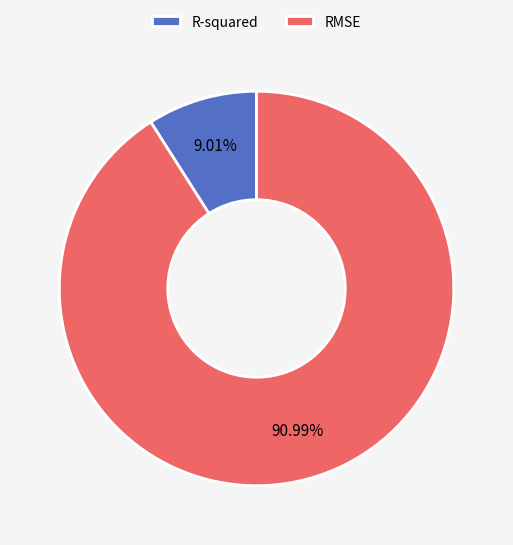

Which slice represents more than half of the pie?

RMSE